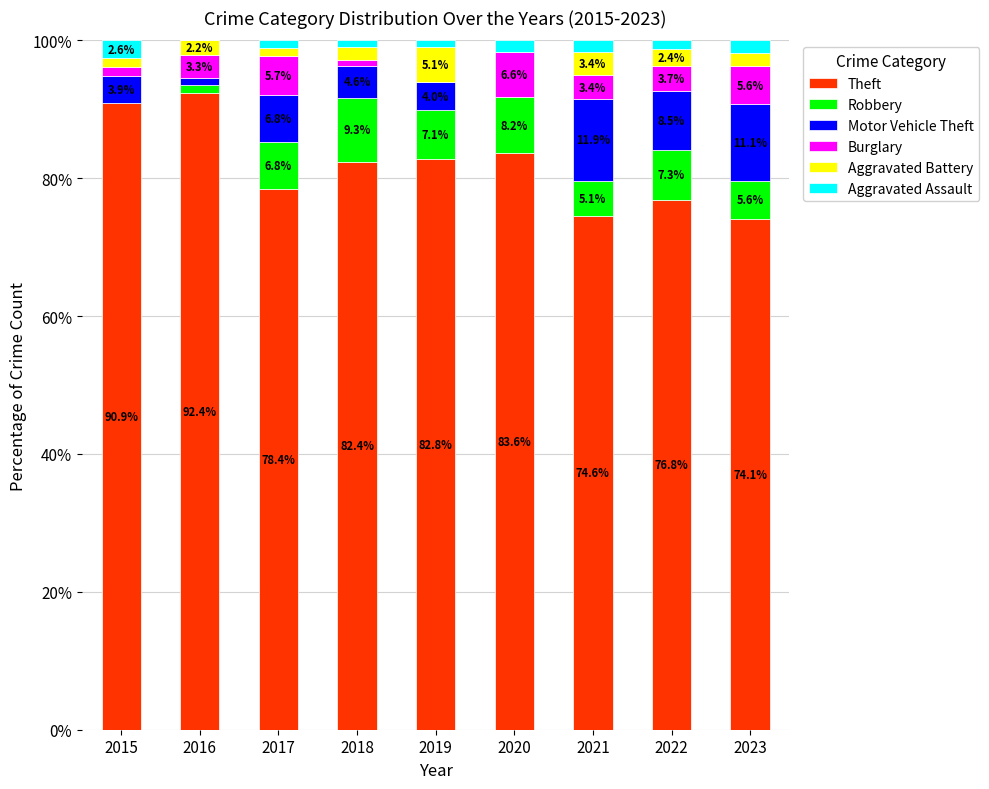

What is the total value across all series at 2015?

100.0